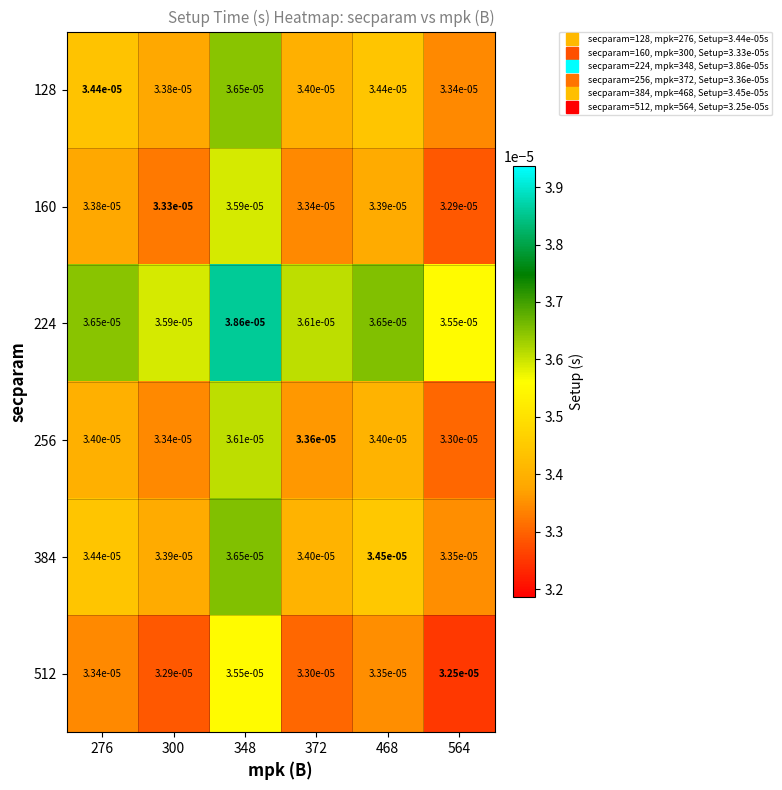

Is the value of 160 at 348 greater than the value of 256 at 276?

Yes